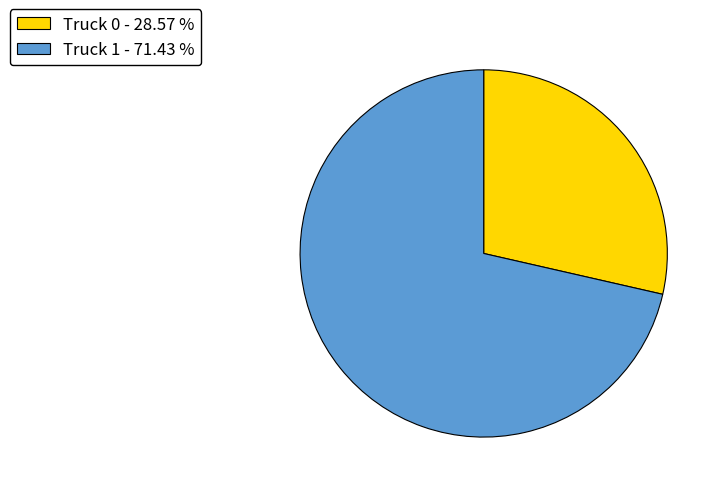

Do Truck 1 - 71.43 % and Truck 0 - 28.57 % together represent more than half of the pie?

Yes